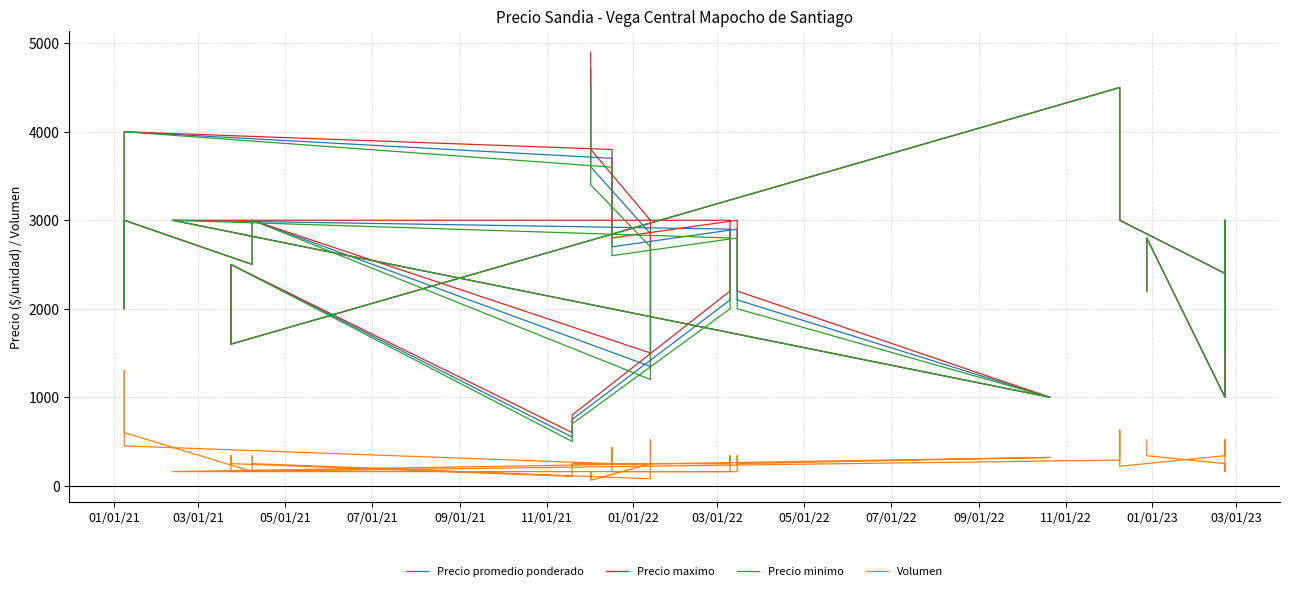

Does the chart have visible grid lines?

Yes